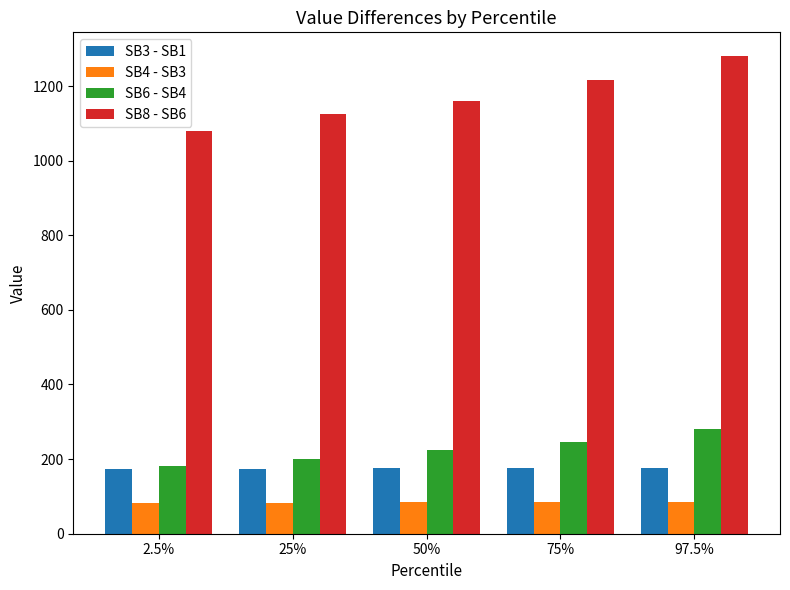

How many data points does each series have?

5